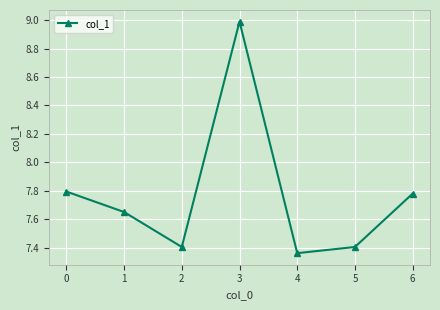

How many interior local valleys (lower than both neighbors) does the data have?

2